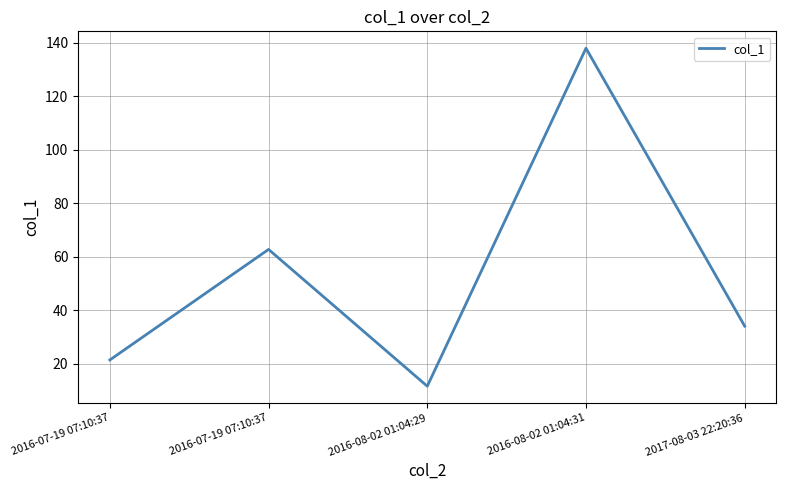

How many distinct data groups are displayed?

1